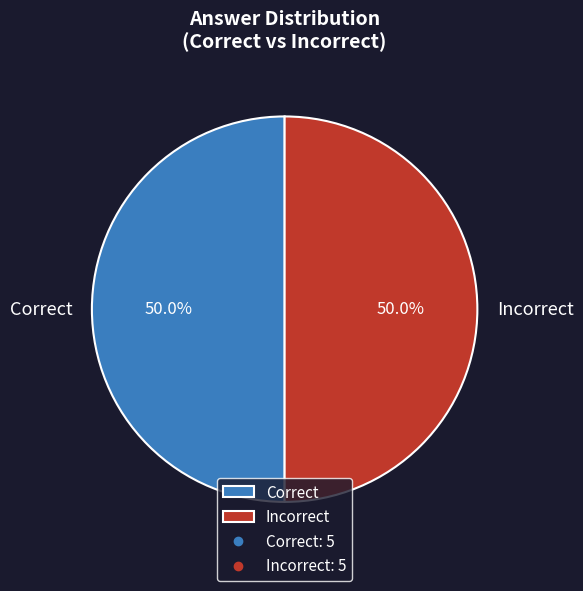

What percentage do Correct and Incorrect together represent?

100.0%